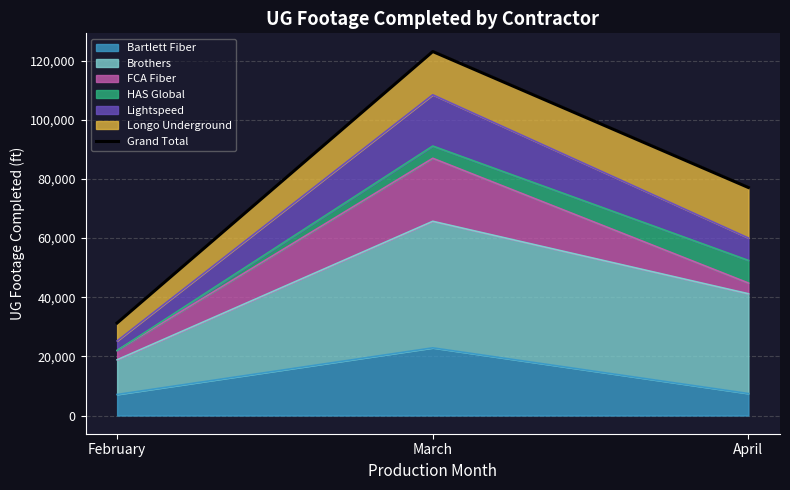

Between March and April, which is larger?

March